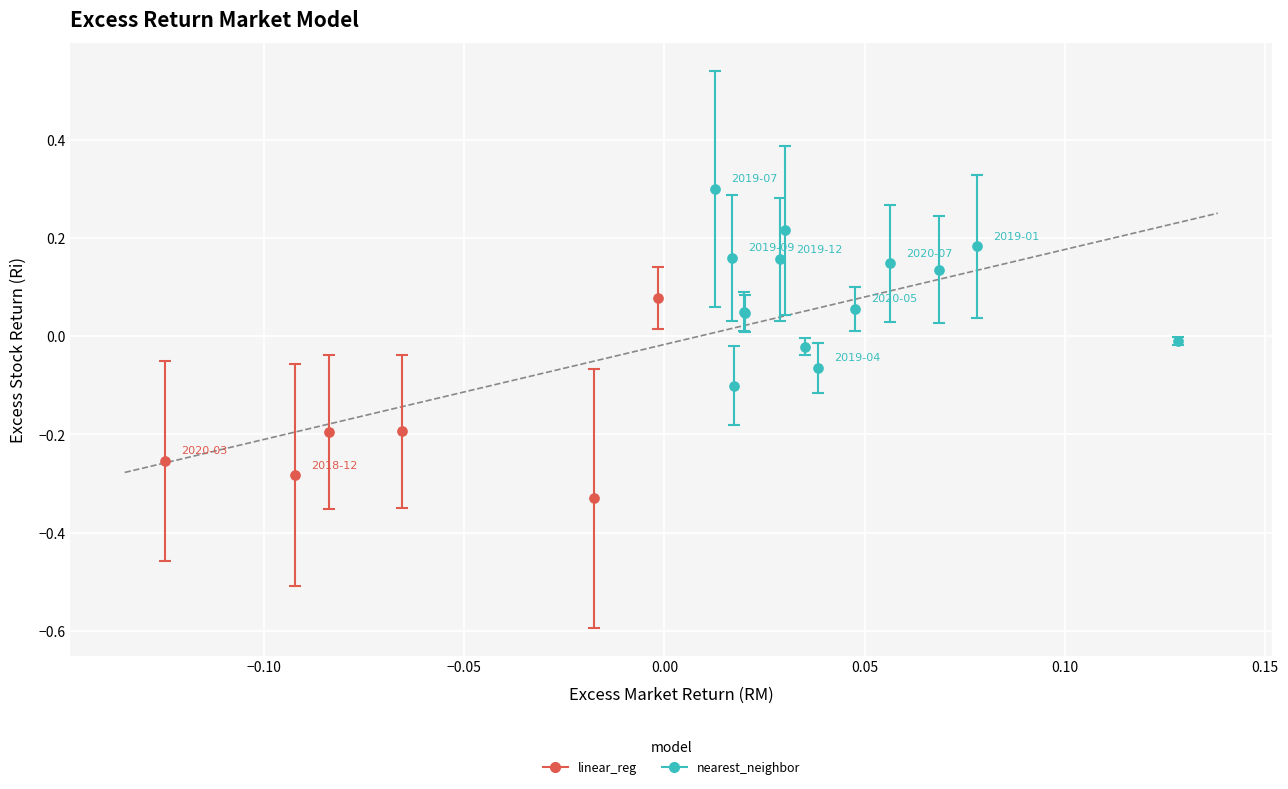

Which series contains the highest Y value?

nearest_neighbor